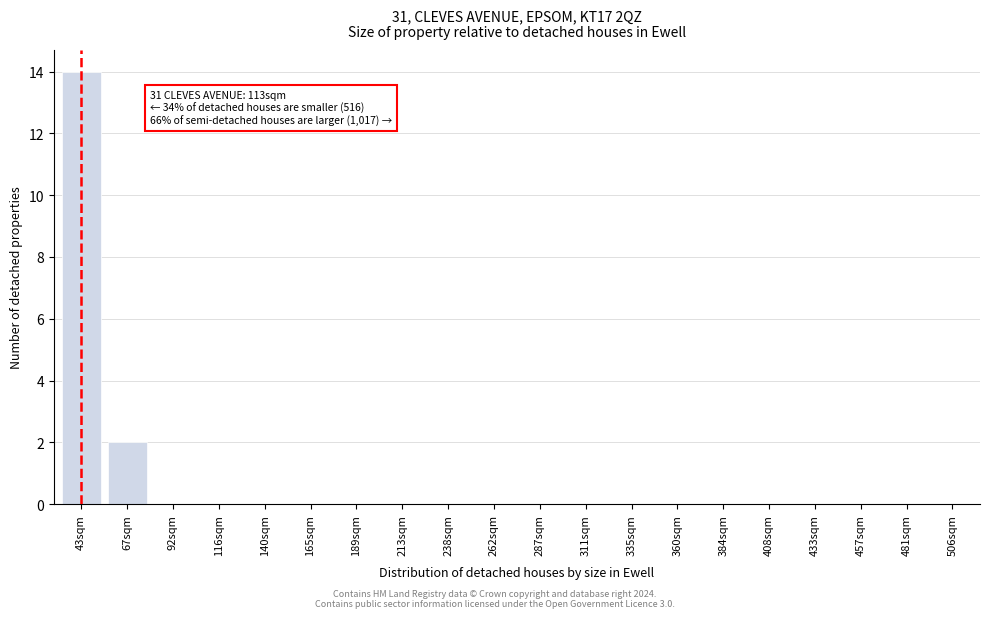

Reading left to right, list all the values displayed in this chart.

43sqm=14	67sqm=2	92sqm=0	116sqm=0	140sqm=0	165sqm=0	189sqm=0	213sqm=0	238sqm=0	262sqm=0	287sqm=0	311sqm=0	335sqm=0	360sqm=0	384sqm=0	408sqm=0	433sqm=0	457sqm=0	481sqm=0	506sqm=0